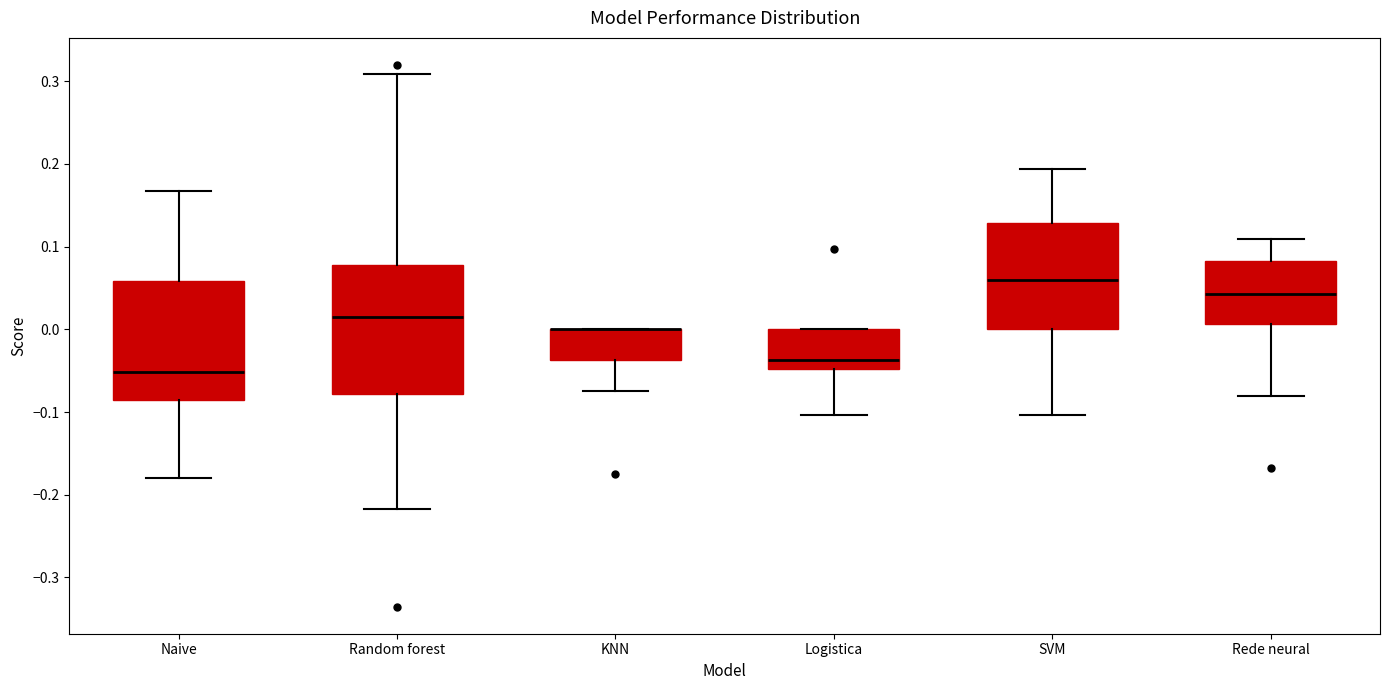

Where is the lower edge of the box for SVM on the y-axis? The values are not printed on the chart, so give them approximately, as read against the axis.

0.00